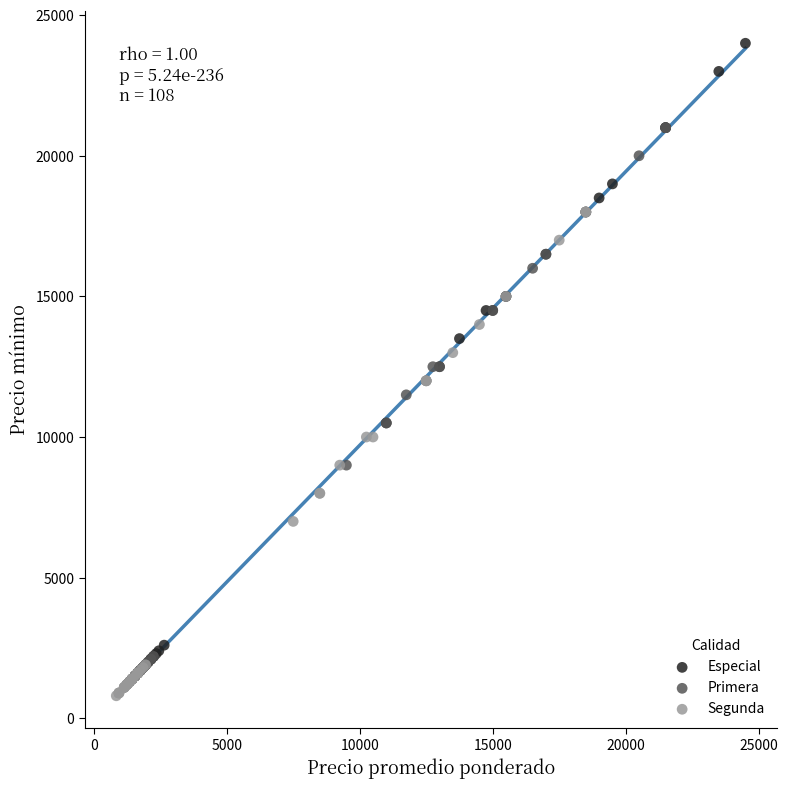

Which series contains the lowest Y value?

Segunda